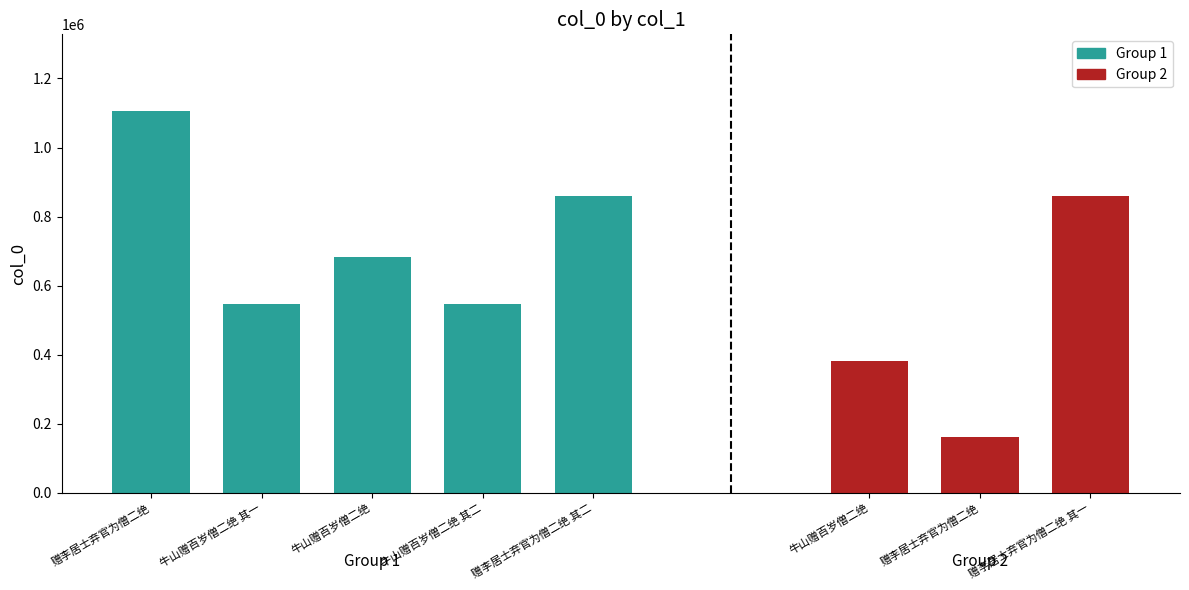

List the labels in order of value, largest first.

赠李居士弃官为僧二绝, 赠李居士弃官为僧二绝 其一, 赠李居士弃官为僧二绝 其二, 牛山赠百岁僧二绝, 牛山赠百岁僧二绝 其二, 牛山赠百岁僧二绝 其一, 牛山赠百岁僧二绝, 赠李居士弃官为僧二绝